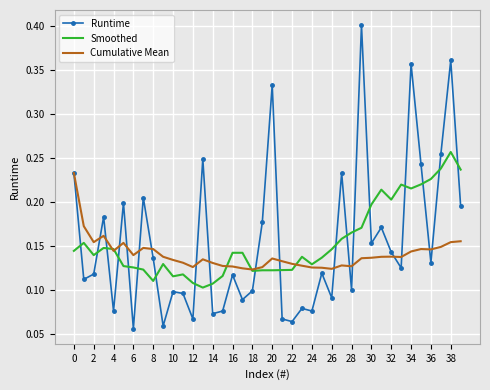

Rank the series by their maximum value, from lowest to highest.

Cumulative Mean, Smoothed, Runtime